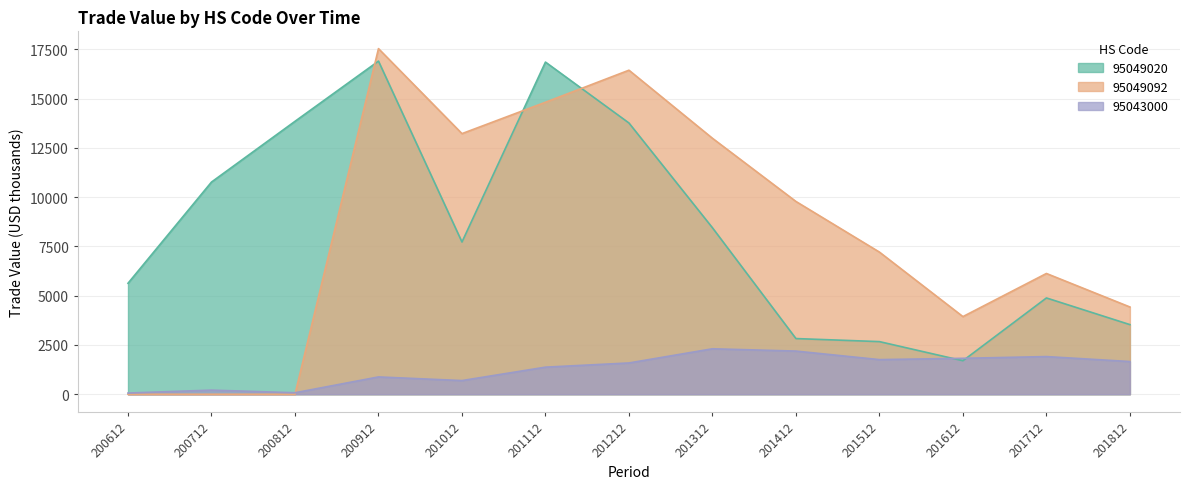

What is the value of the 95049020 point at the 10th from the left?

2669.5